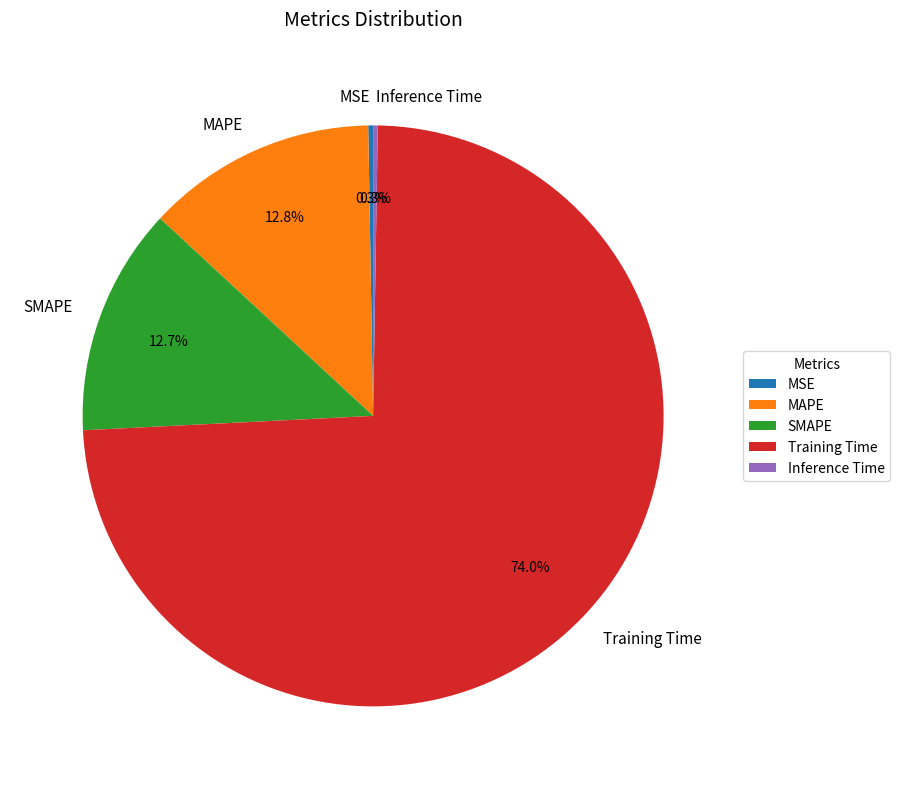

To the nearest percent, what is the difference between the largest and smallest slice percentages?

74%